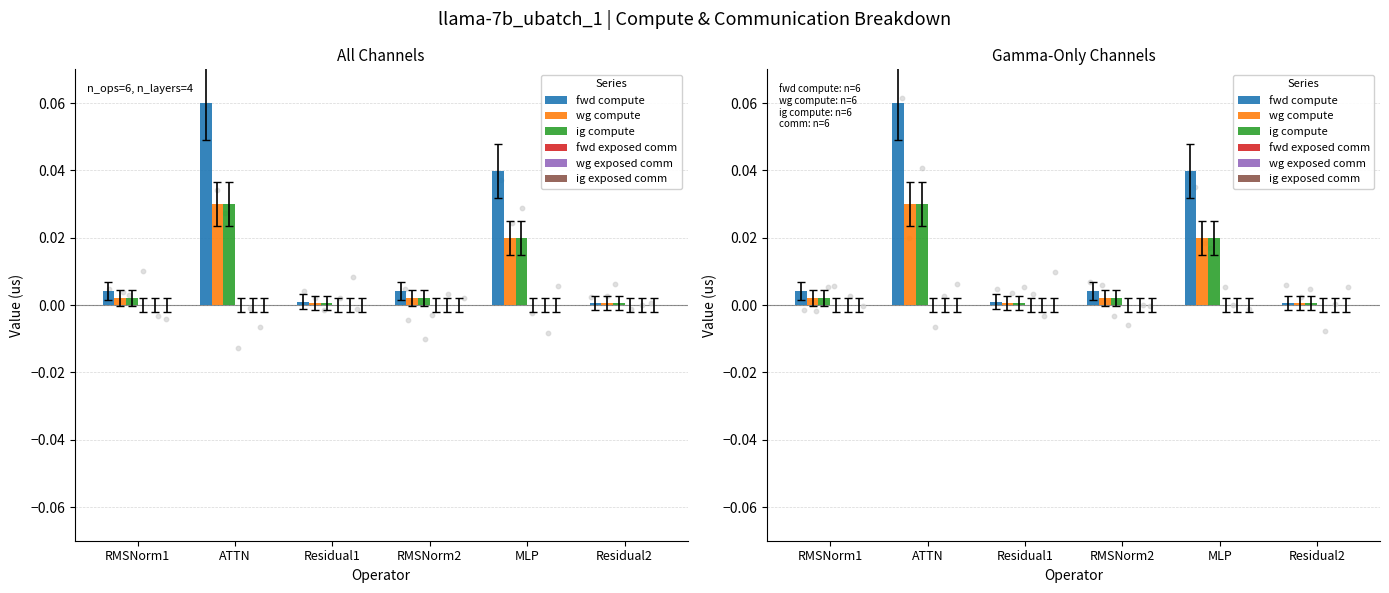

At which category is the sum across all series the highest?

ATTN